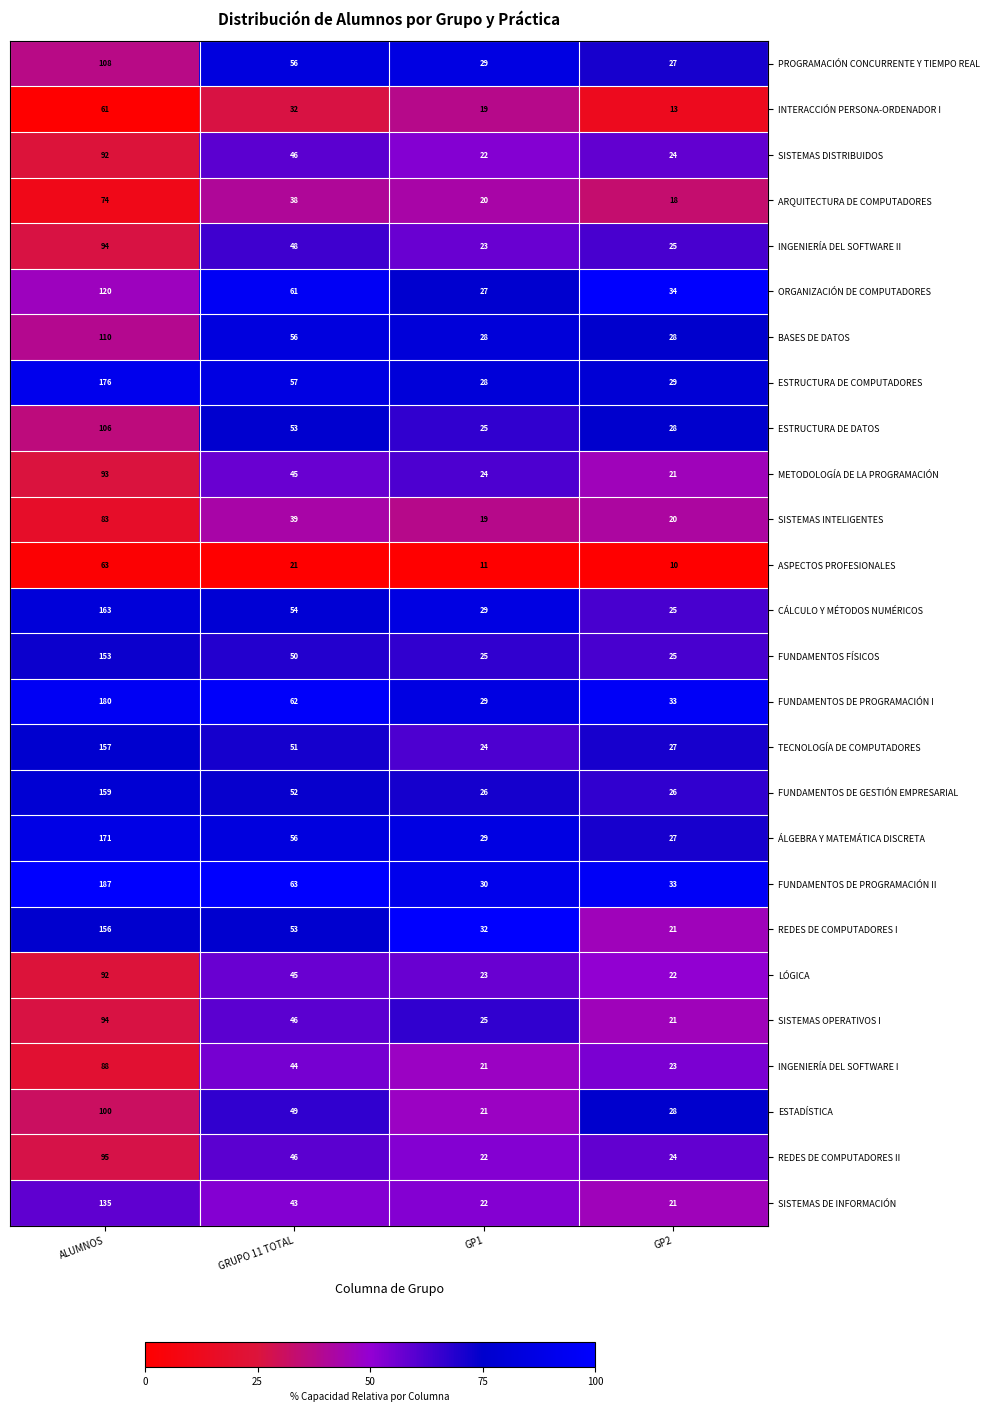

At which label does ESTADÍSTICA first exceed 49?

ALUMNOS